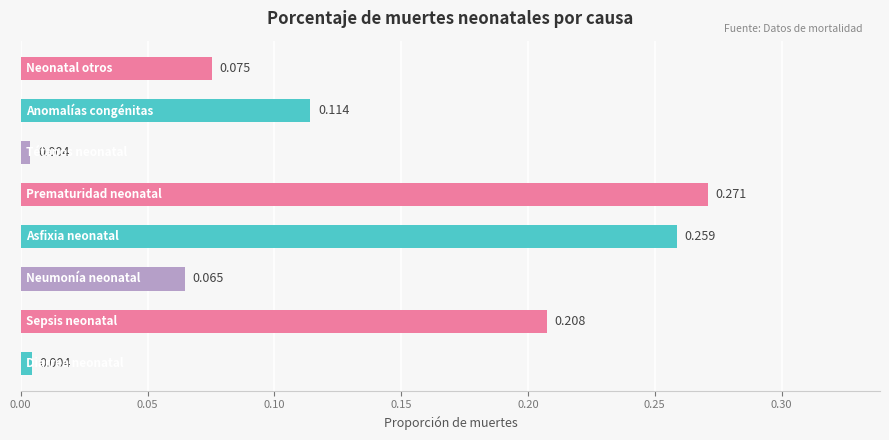

Does the chart contain any negative values?

No